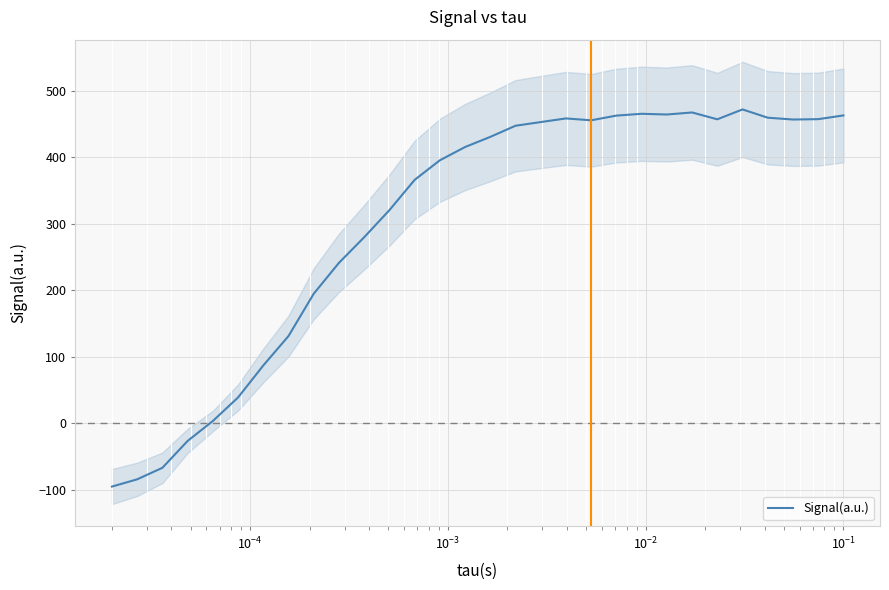

How many lines are shown in the chart?

1